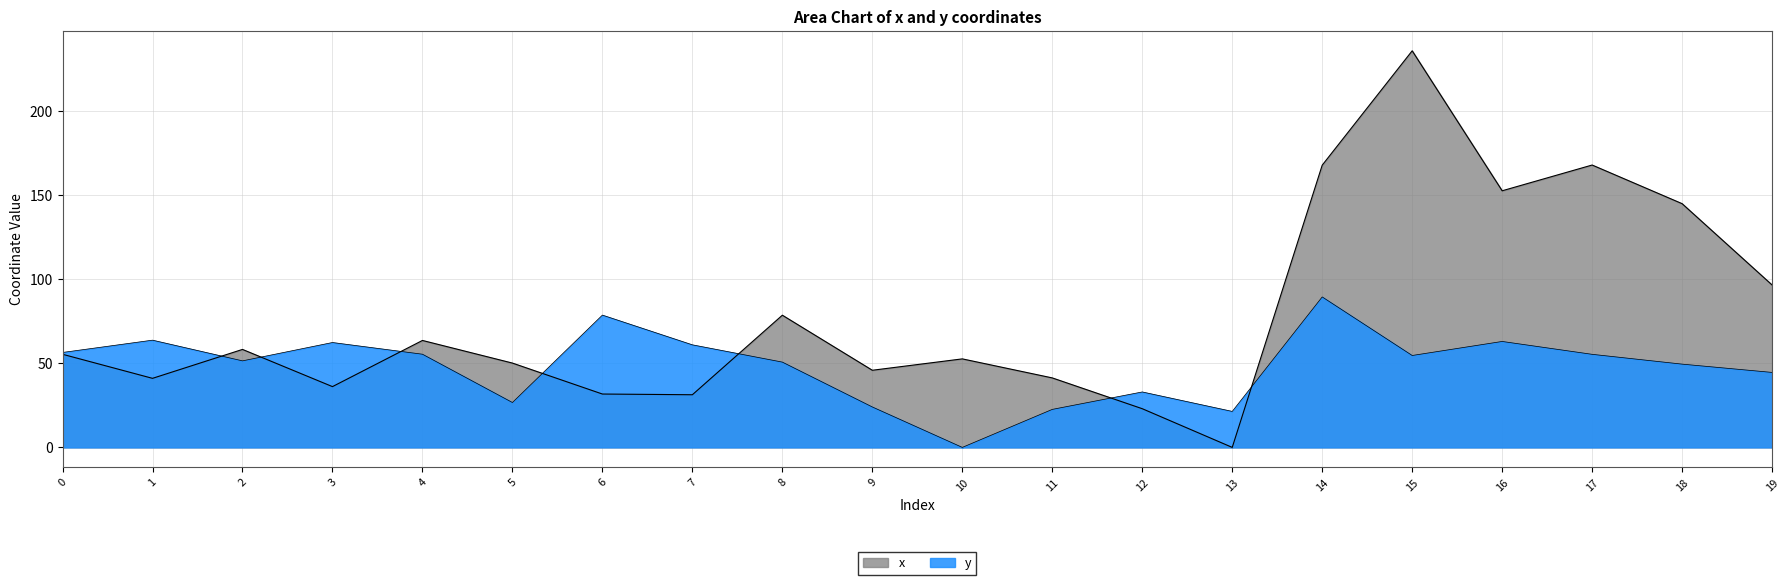

What is the sum of the y values at 19 and 10?

44.6